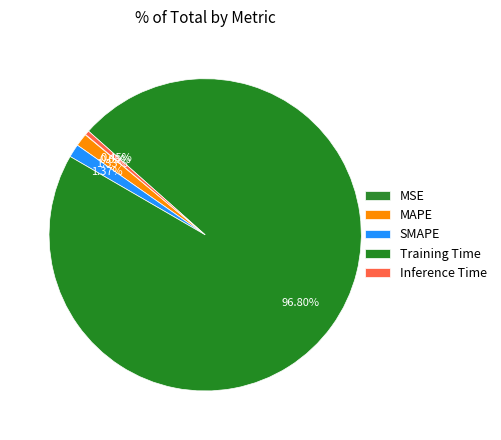

What portion of the pie excludes MAPE?

98.7%